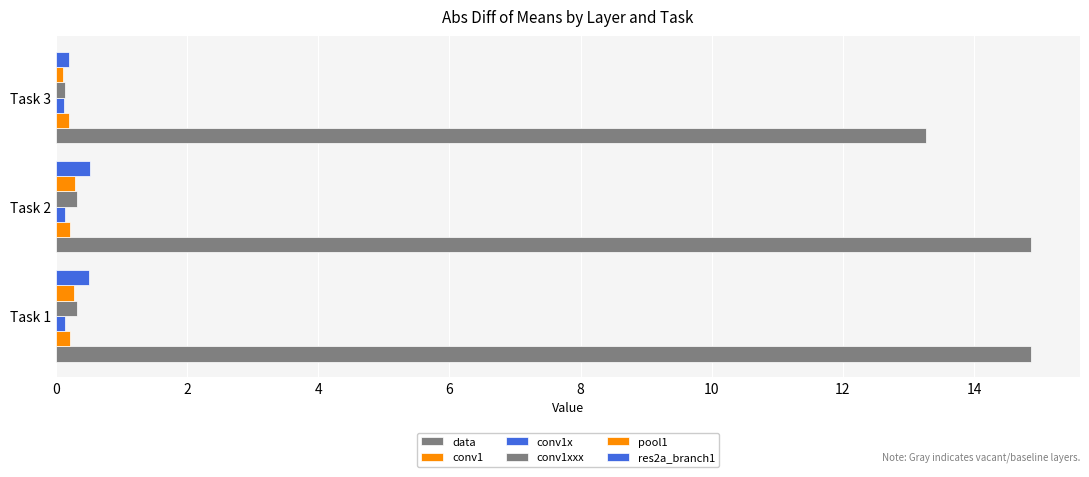

How many conv1 values are between 0 and 1?

3